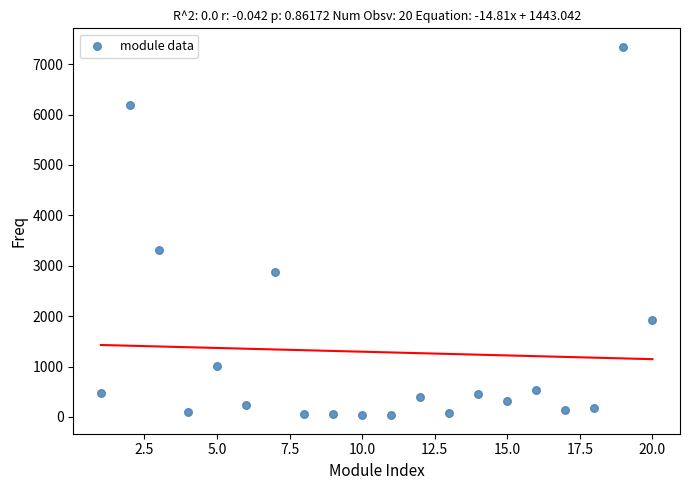

What is the range of Y values (max minus min)?

7313